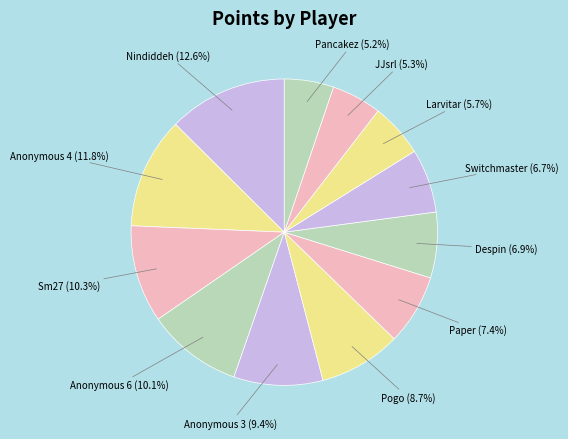

What is the smallest slice in the pie chart?

Pancakez